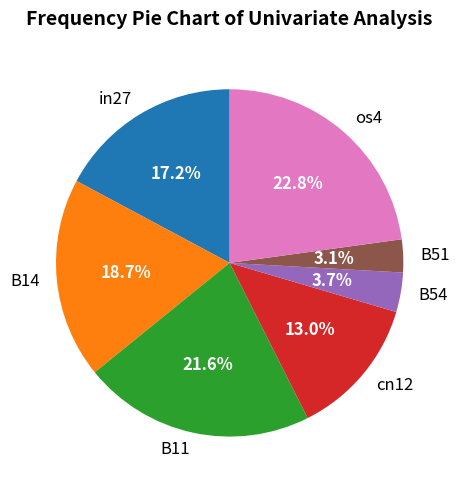

Between B54 and cn12, which is larger?

cn12